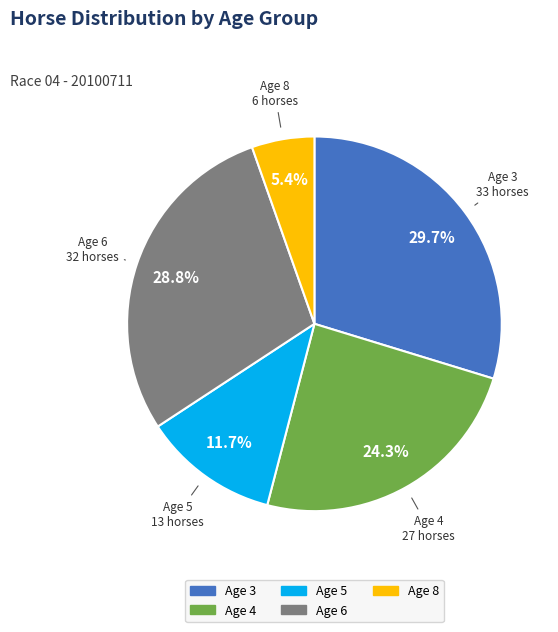

To the nearest percent, what is the difference between the Age 5 and Age 3 slice percentages?

18%